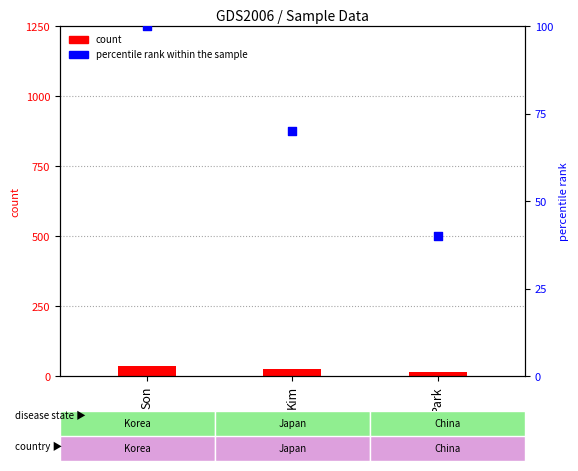

Which series has the largest total across all categories?

percentile rank within the sample